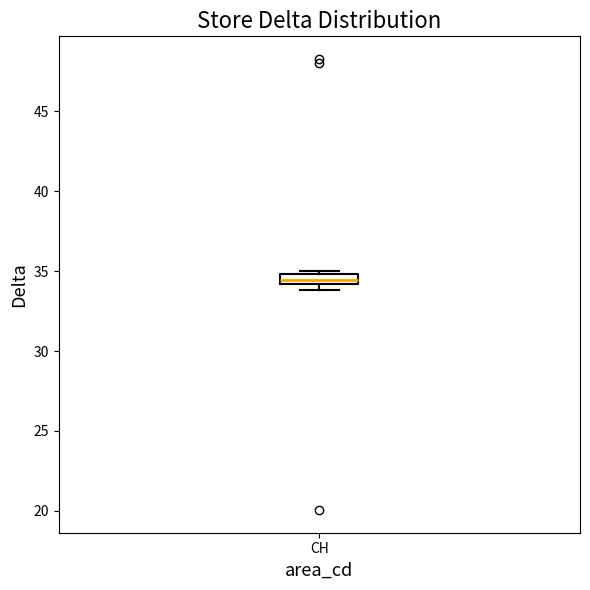

Where is the upper edge of the box for CH on the y-axis? The values are not printed on the chart, so give them approximately, as read against the axis.

35.0